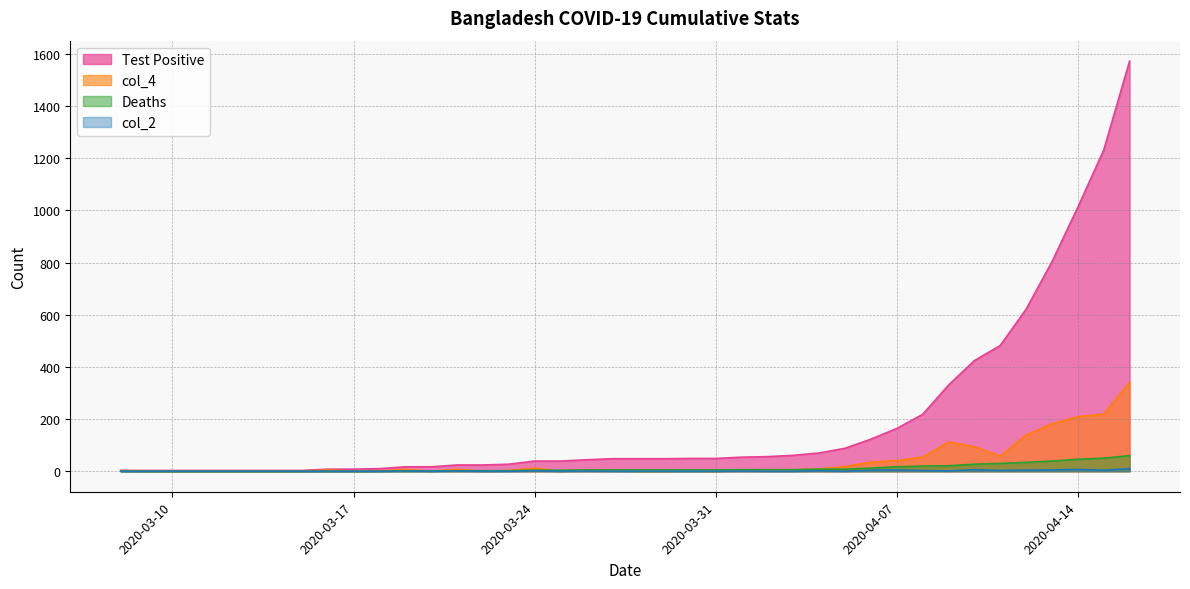

What is the label of the 16th point from the right?

2020-04-01